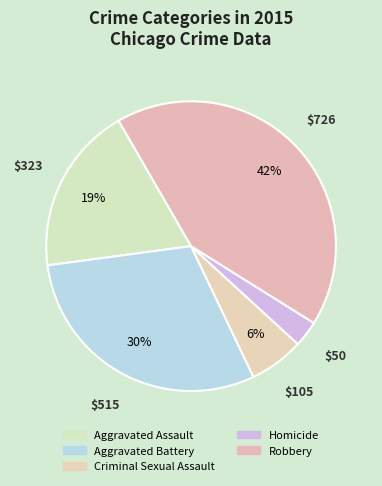

True or false: Homicide accounts for 12% of the total.

False